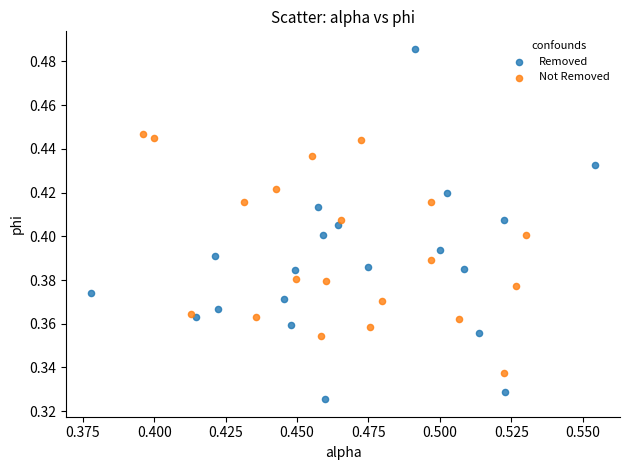

Which series reaches the minimum Y coordinate?

Removed